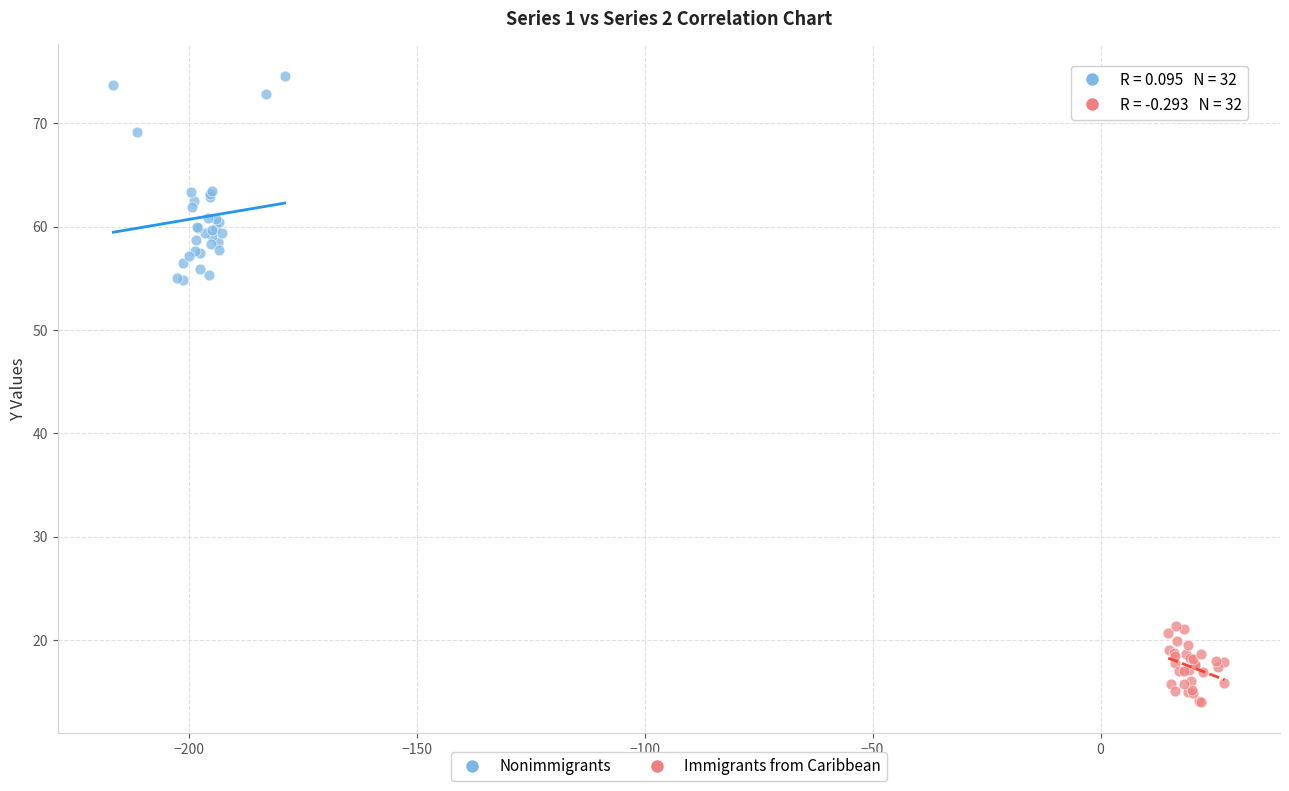

Which series contains the lowest Y value?

Immigrants from Caribbean